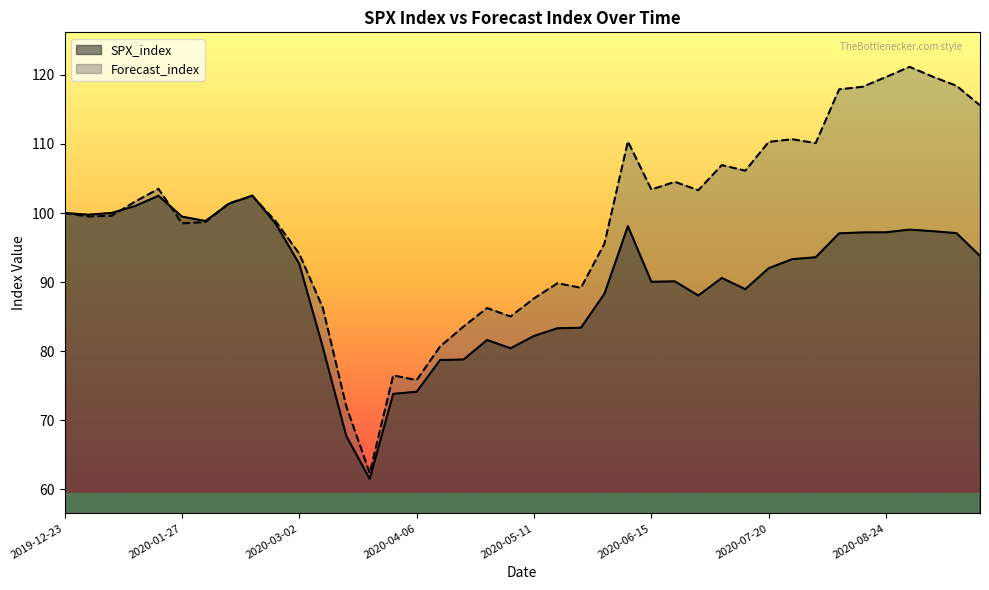

Where does the Forecast_index series first go above 101?

2020-01-13